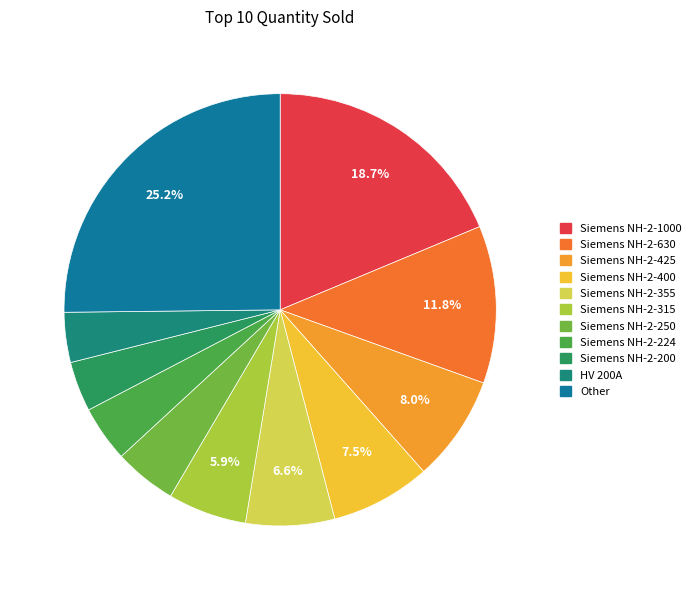

How many slices are in this pie chart?

11